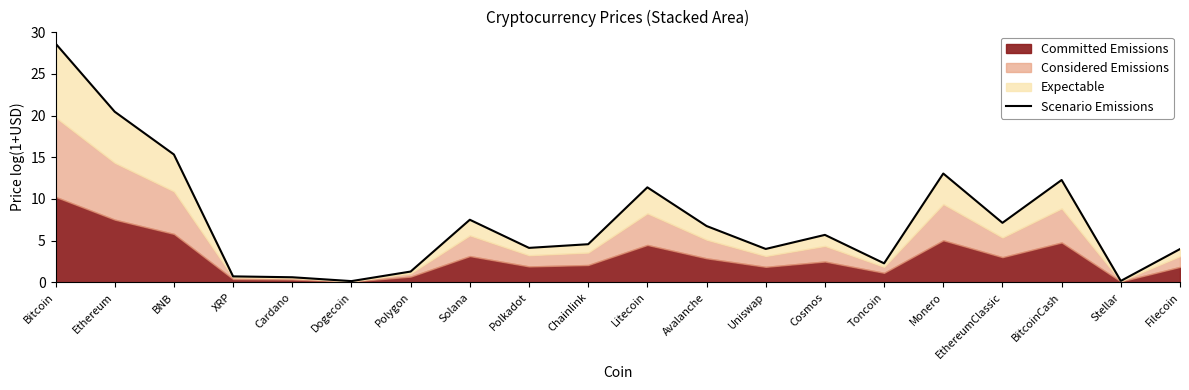

What is the smallest value displayed?

0.1